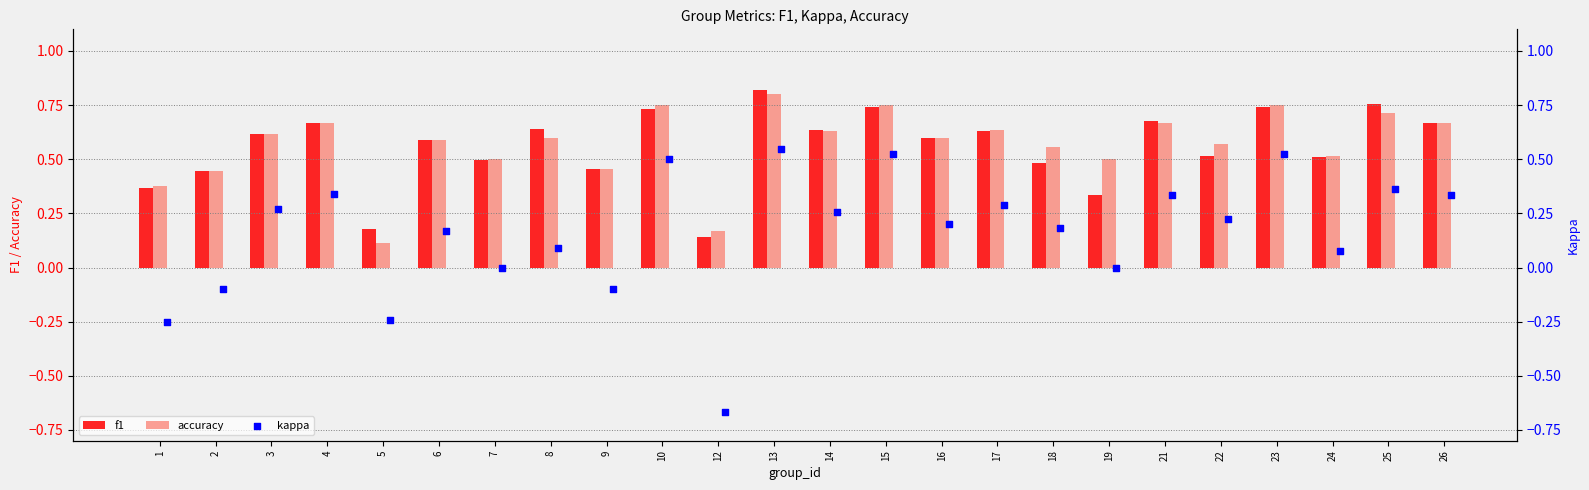

Which series has the largest total across all categories?

accuracy